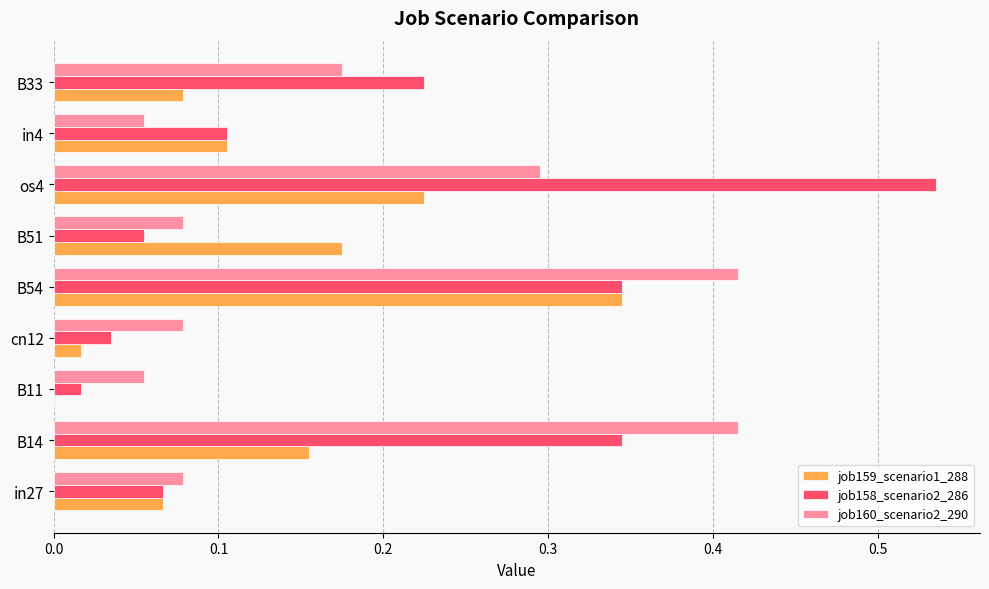

The value of job159_scenario1_288 at B54 is 0.3. True or false?

True